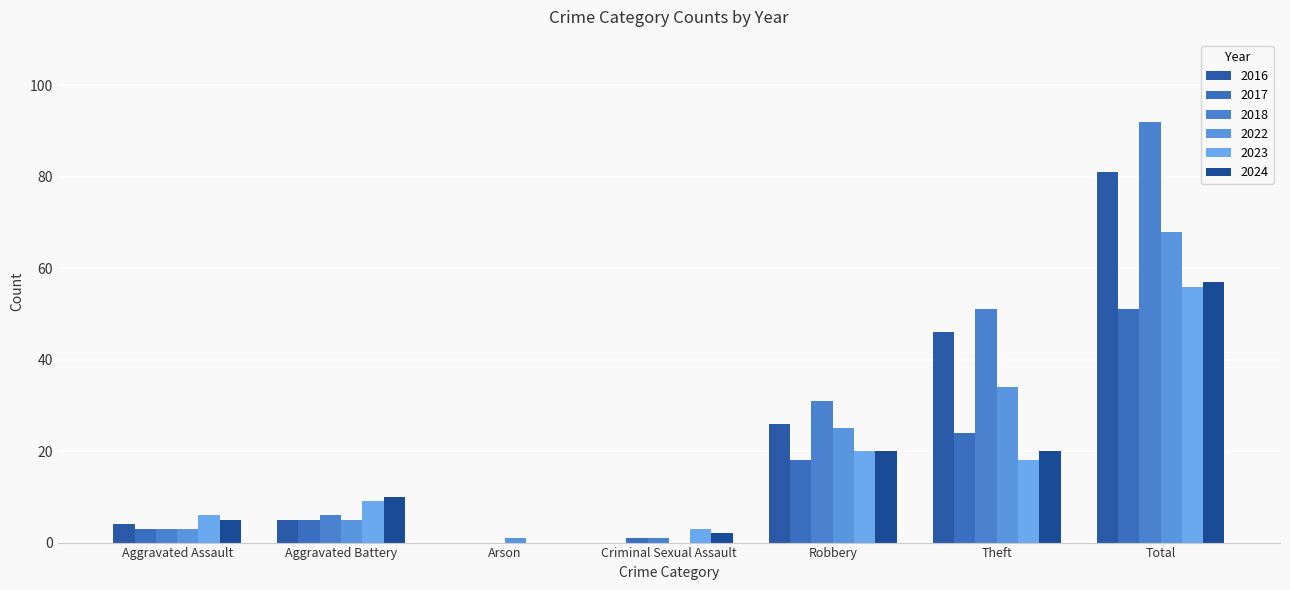

What is the difference between the 2022 values at Arson and Theft?

33